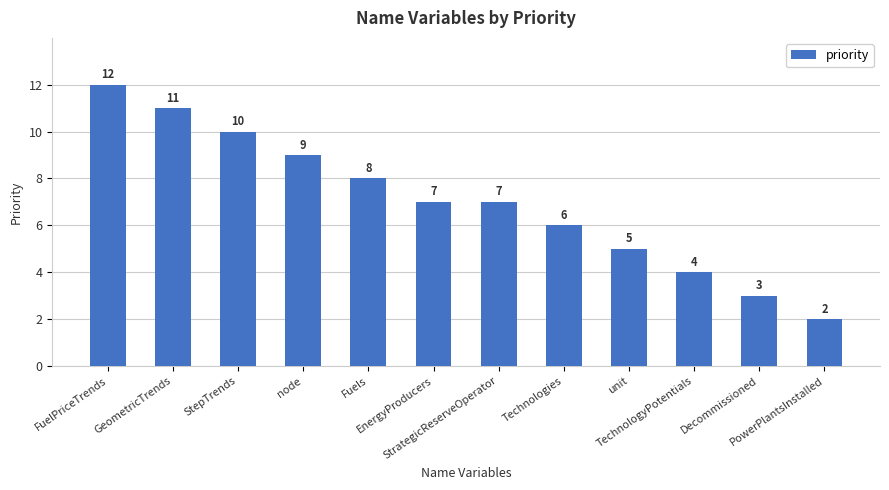

What is the value of the 1st bar from the left?

12